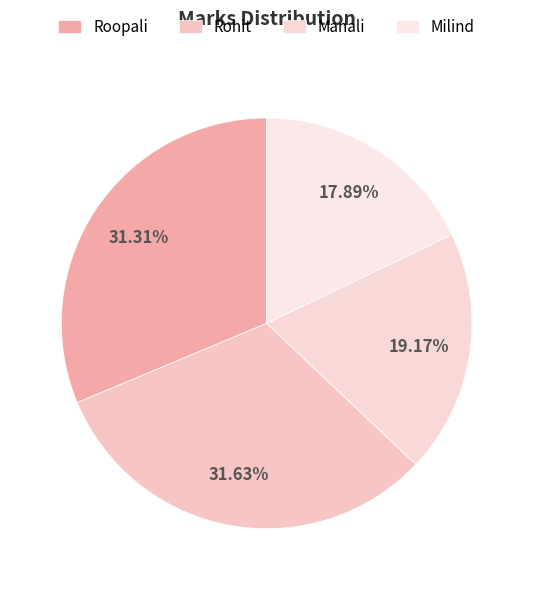

To the nearest percent, what percentage of the pie is Roopali?

31%